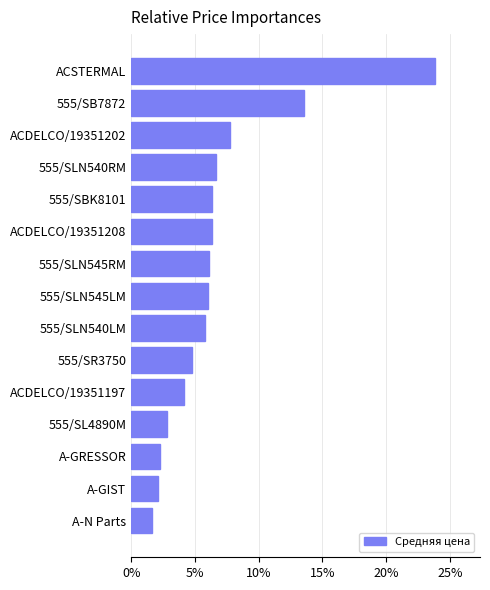

What value does the data have at 555/SLN540RM?

6.7